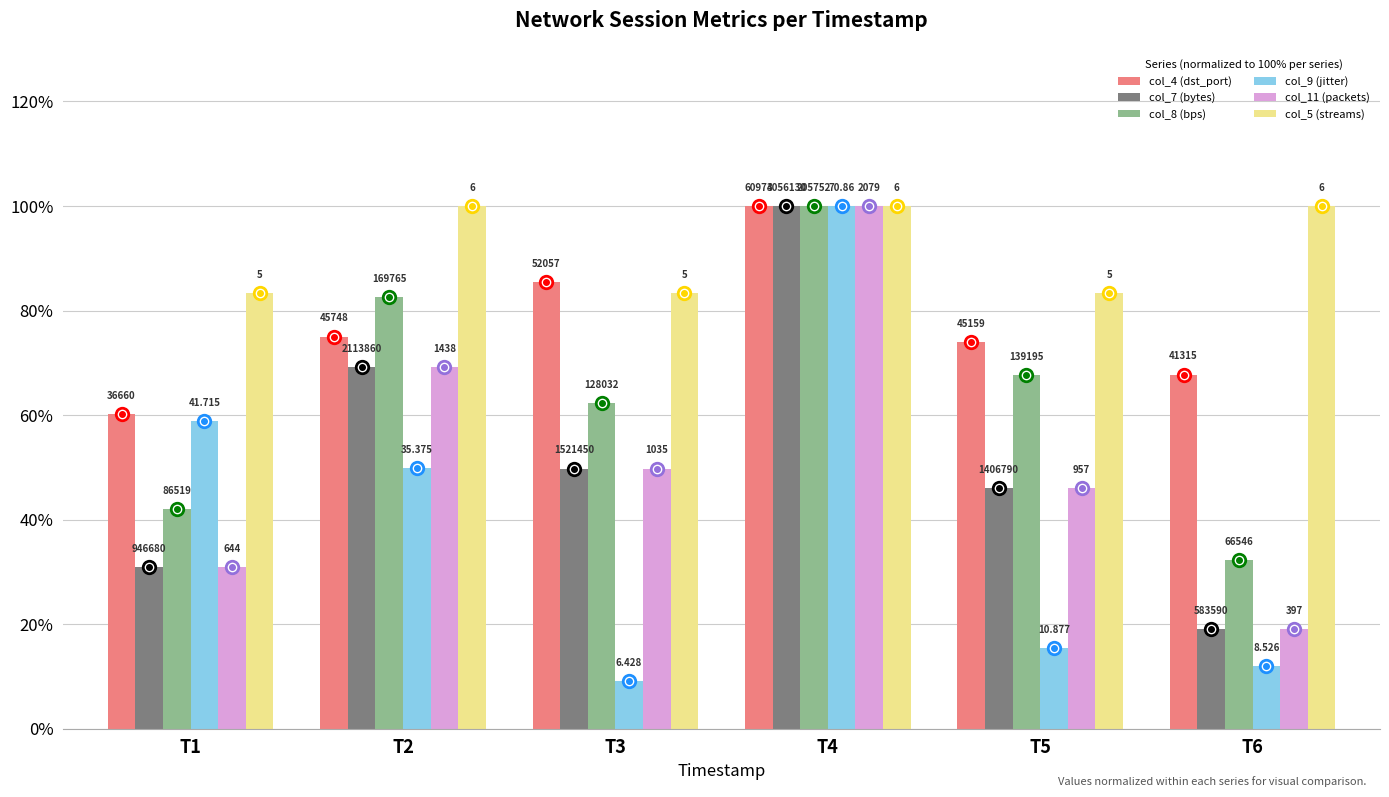

How many groups of bars are there?

6